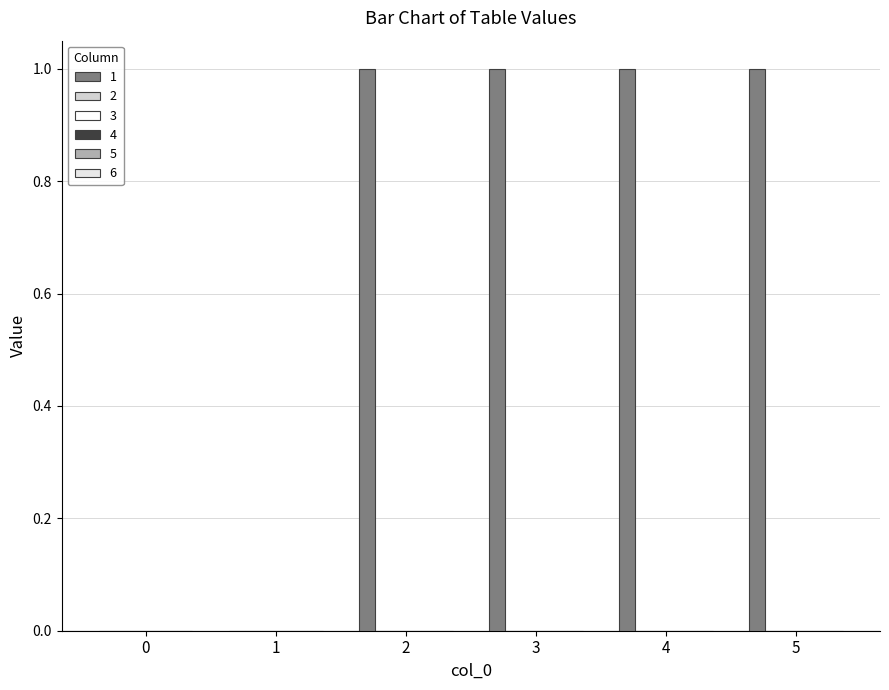

Are the bars horizontal?

No